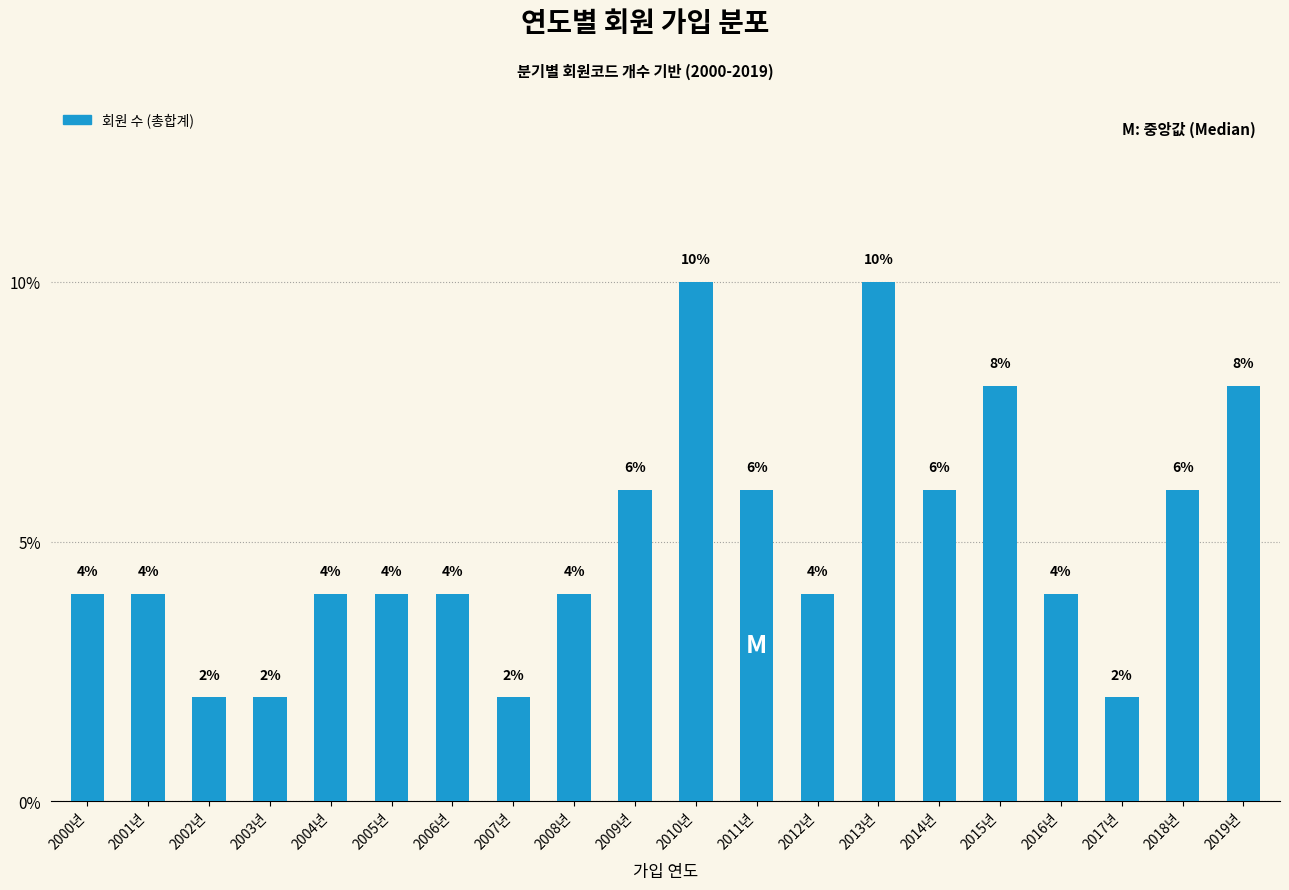

Reading left to right, transcribe all the data shown in this chart.

2000년=4	2001년=4	2002년=2	2003년=2	2004년=4	2005년=4	2006년=4	2007년=2	2008년=4	2009년=6	2010년=10	2011년=6	2012년=4	2013년=10	2014년=6	2015년=8	2016년=4	2017년=2	2018년=6	2019년=8